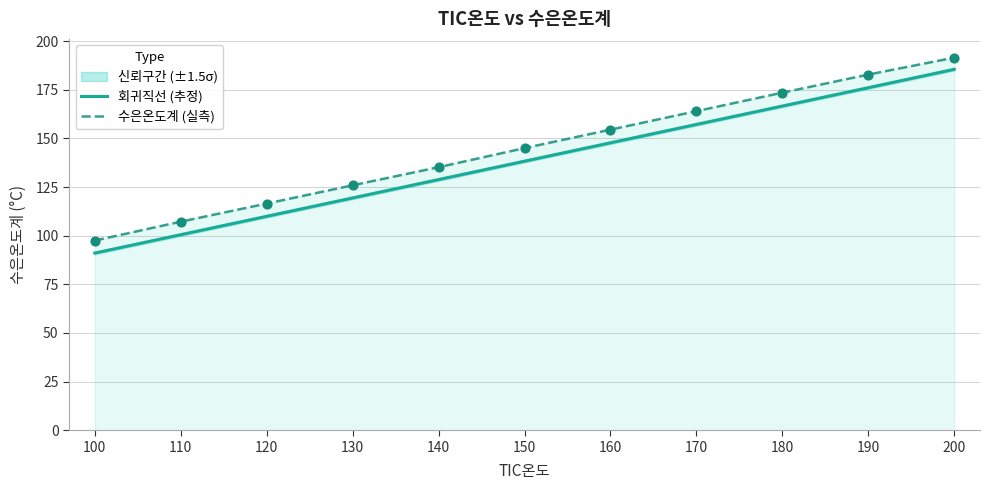

What is the total value across all series at 130?

245.3